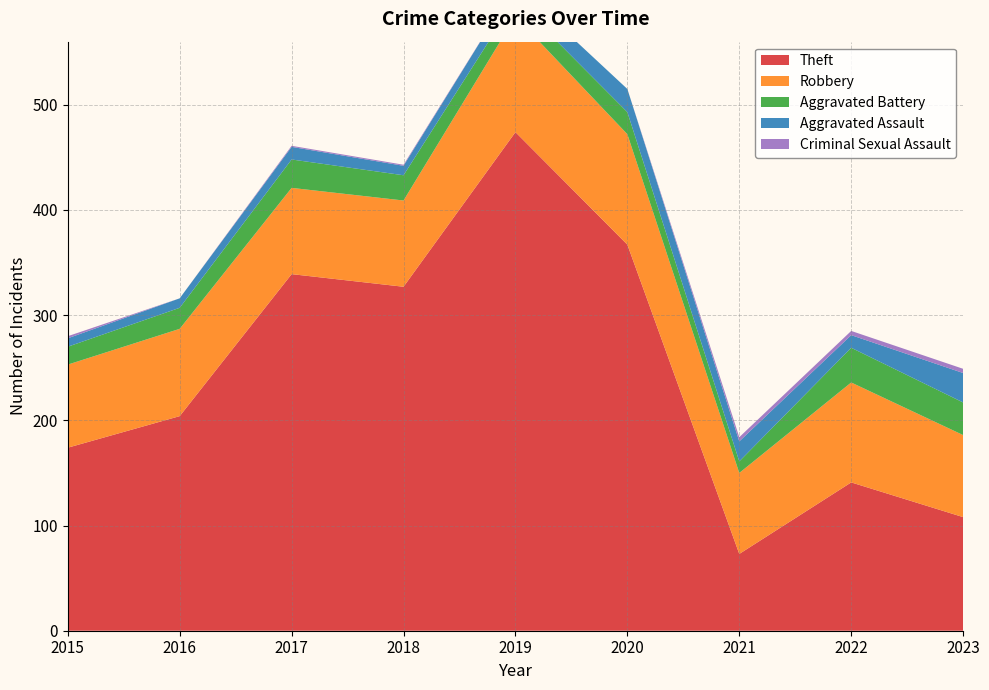

Reading left to right, list all the values displayed in this chart.

Theft: 174	204	339	327	474	367	73	141	108
Robbery: 79	83	82	82	110	105	77	95	78
Aggravated Battery: 17	20	27	24	16	21	11	33	31
Aggravated Assault: 8	9	12	9	14	22	19	12	28
Criminal Sexual Assault: 2	0	1	1	0	0	4	4	4